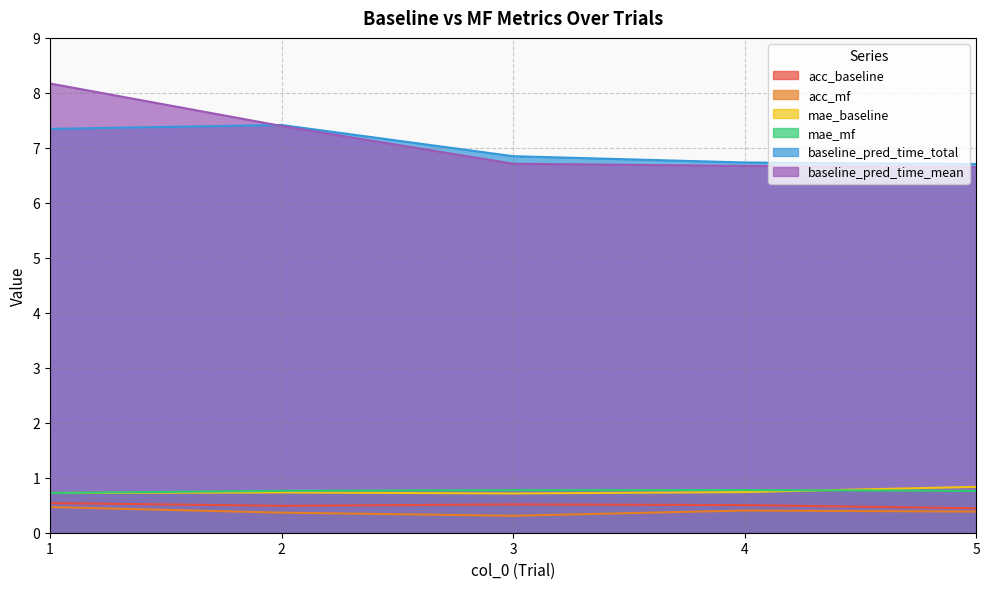

Count the acc_mf values in the range 0 to 1.

5